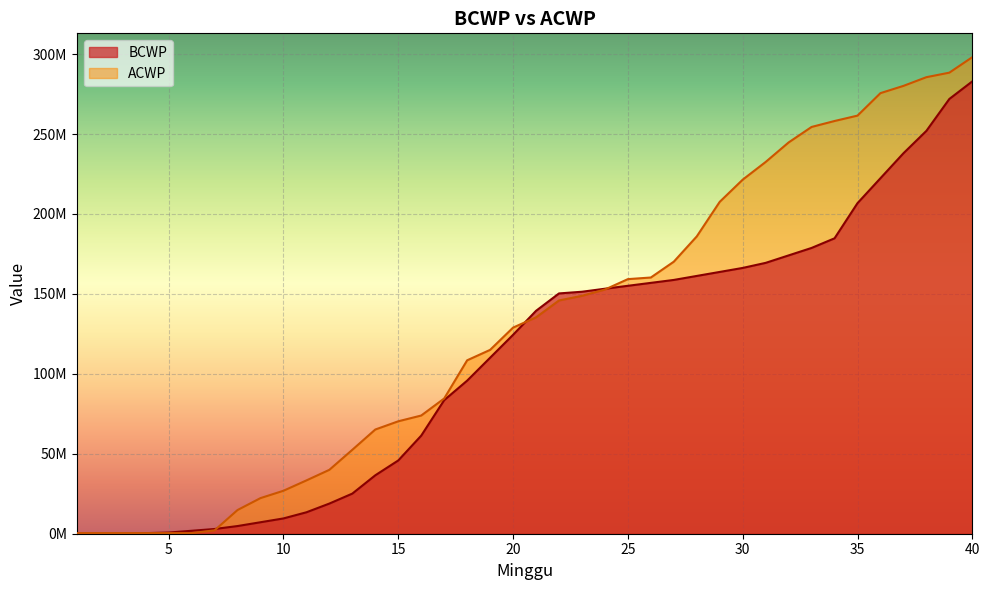

Rank the series by their maximum value, from highest to lowest.

ACWP, BCWP